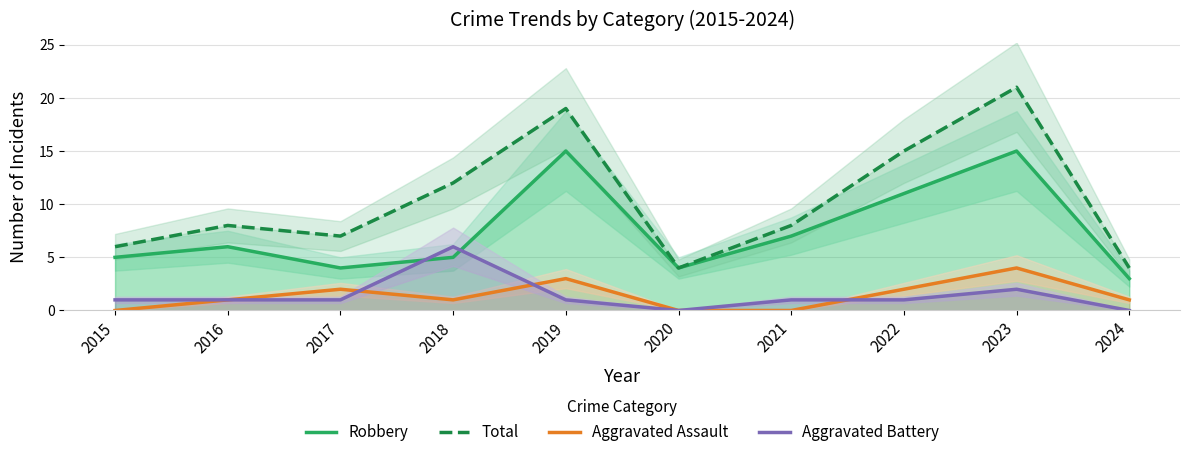

Where do Robbery and Aggravated Battery first cross each other?

2017 and 2018